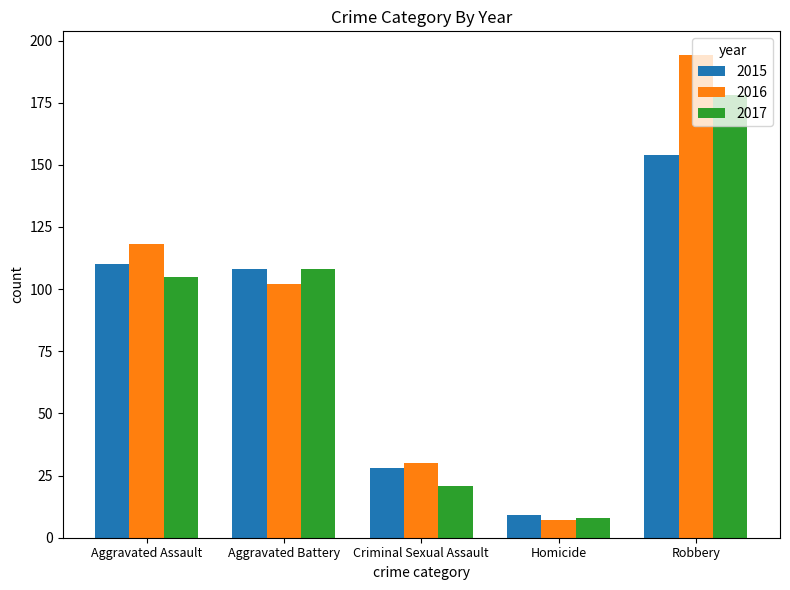

True or false: 2016 has a value of 102 at Aggravated Battery.

True